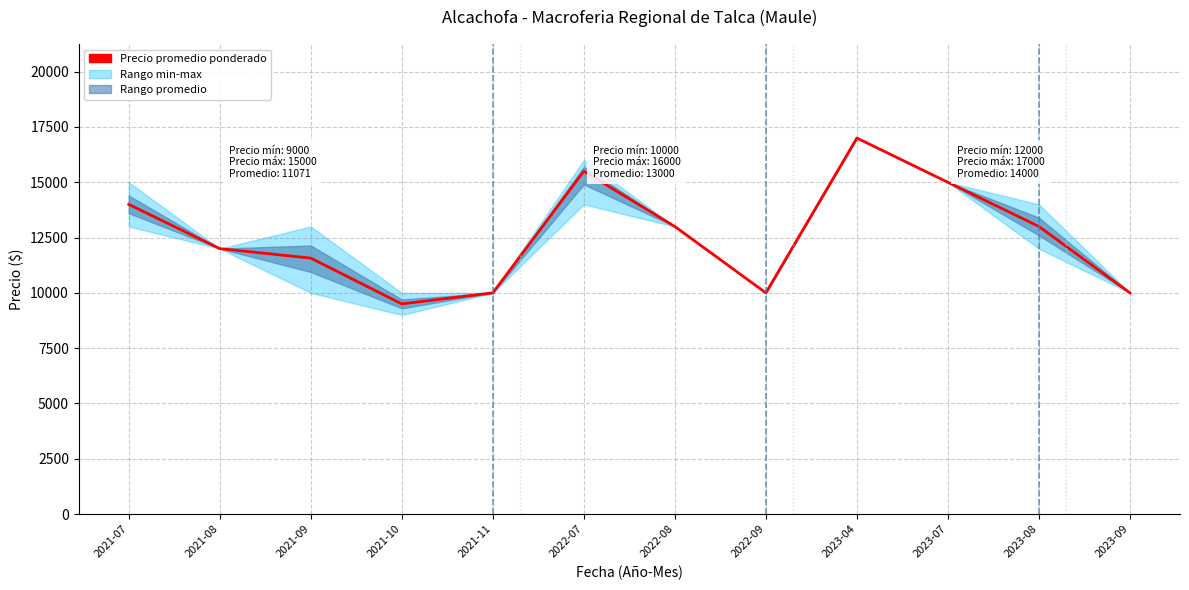

Reading right to left, what are all the values shown in this chart?

10000	13000	15000	17000	10000	13000	15500	10000	9500	11571	12000	14000